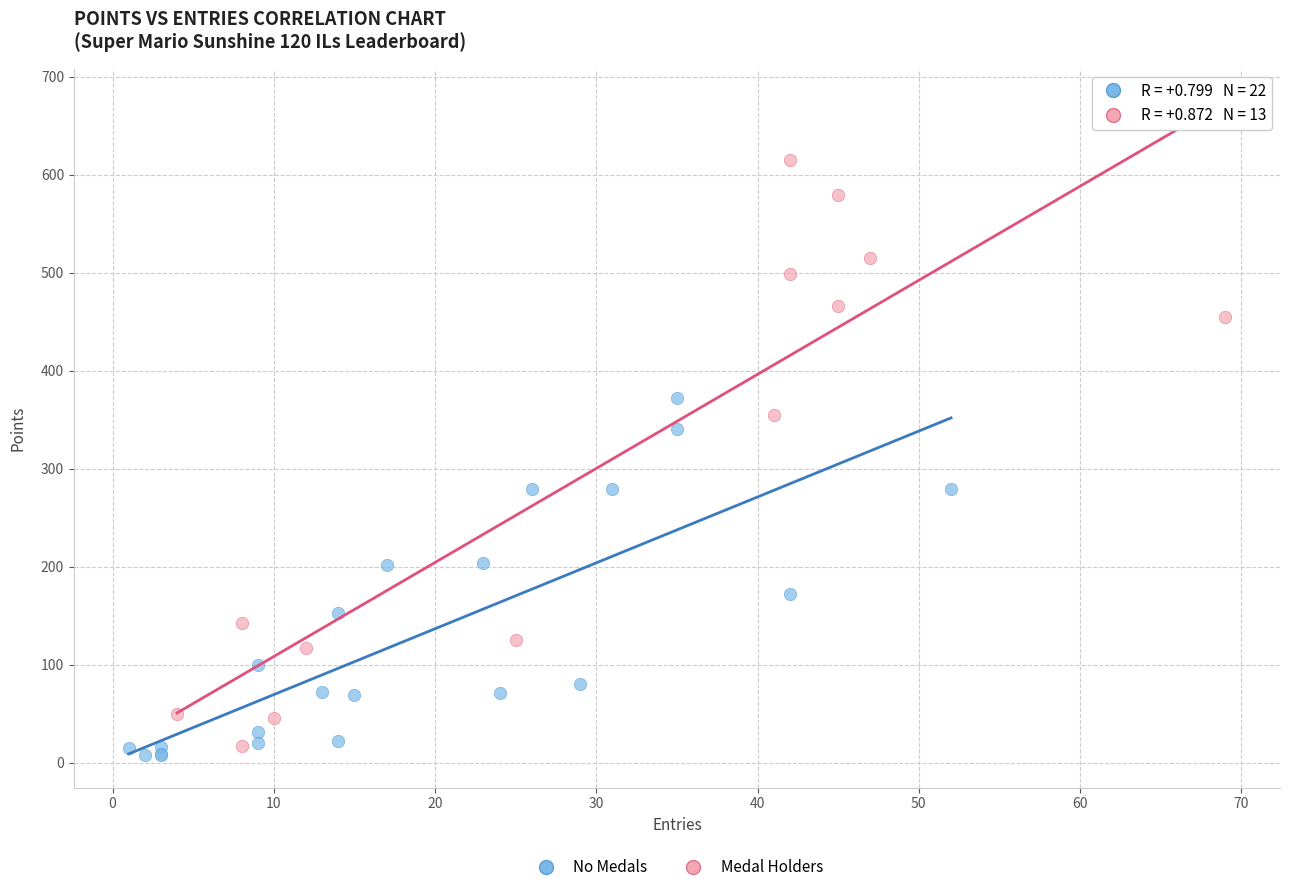

Which series has the largest Y range (max minus min)?

Medal Holders